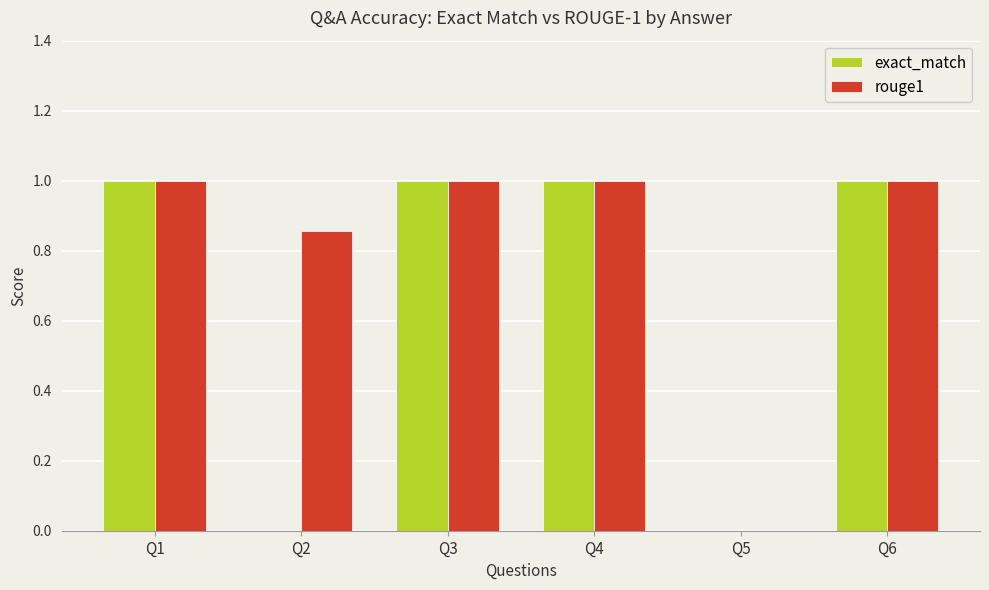

What is the total value across all series at Q1?

2.0